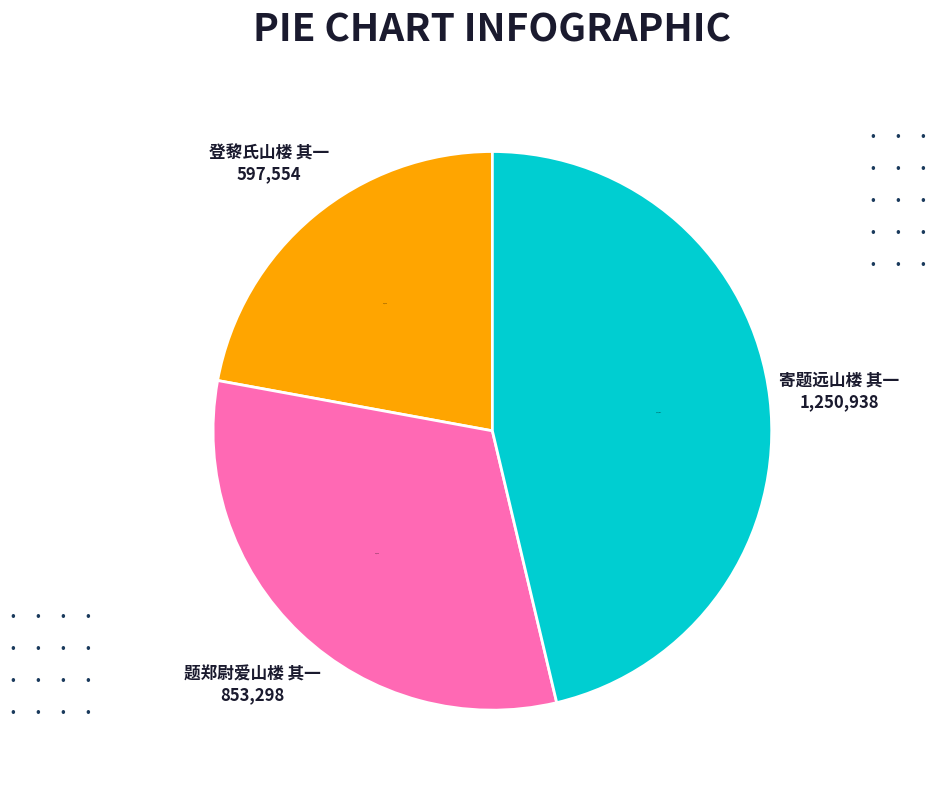

Do 寄题远山楼 其一 and 题郑尉爱山楼 其一 together represent more than half of the pie?

Yes